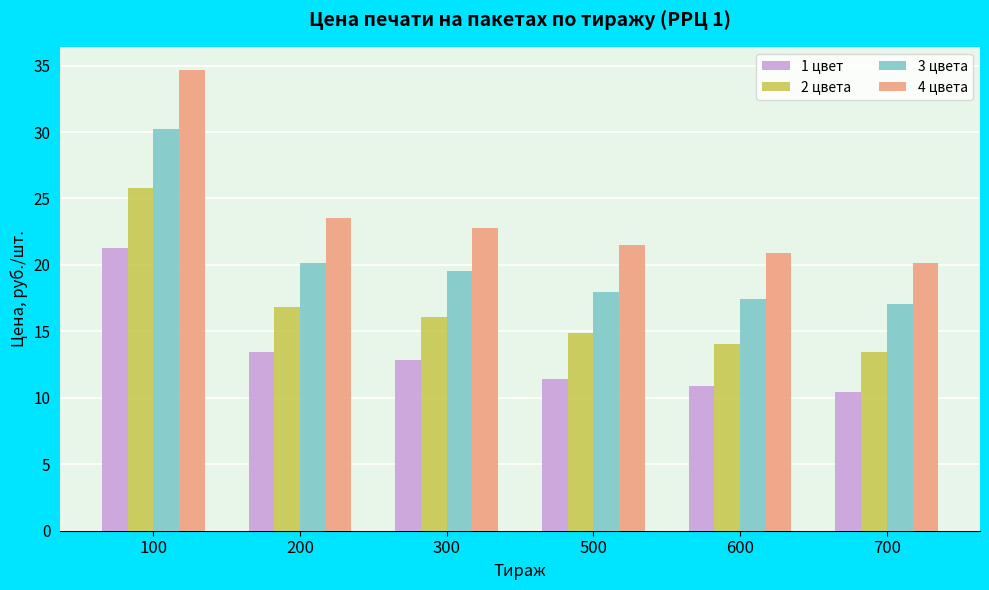

The value of 4 цвета at 600 is 20.9. True or false?

True